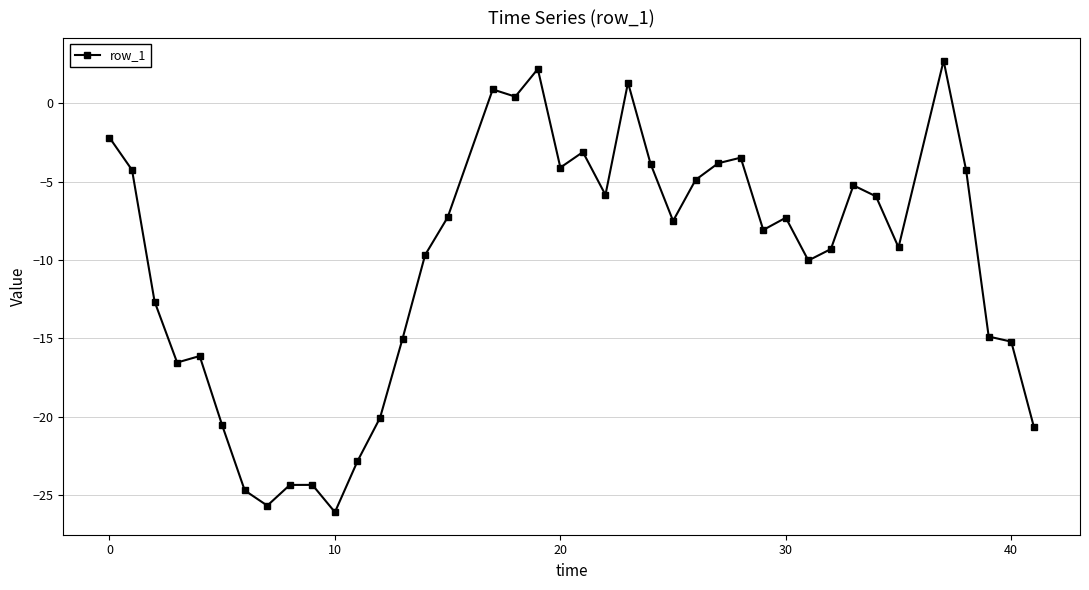

What is the greatest value displayed?

2.7